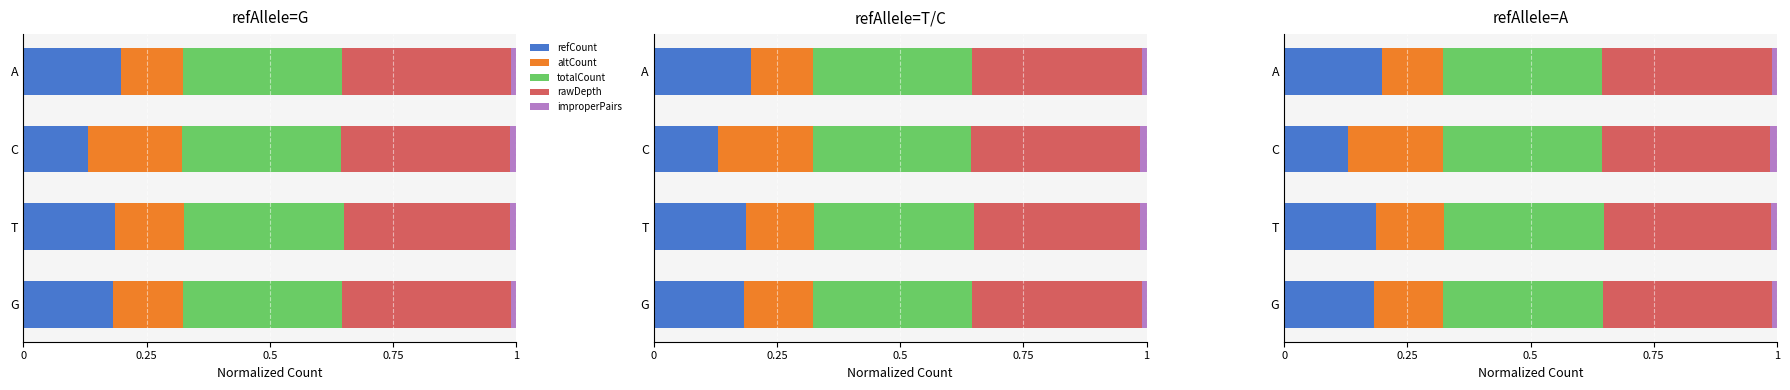

What is the sum of all refCount values?

0.7